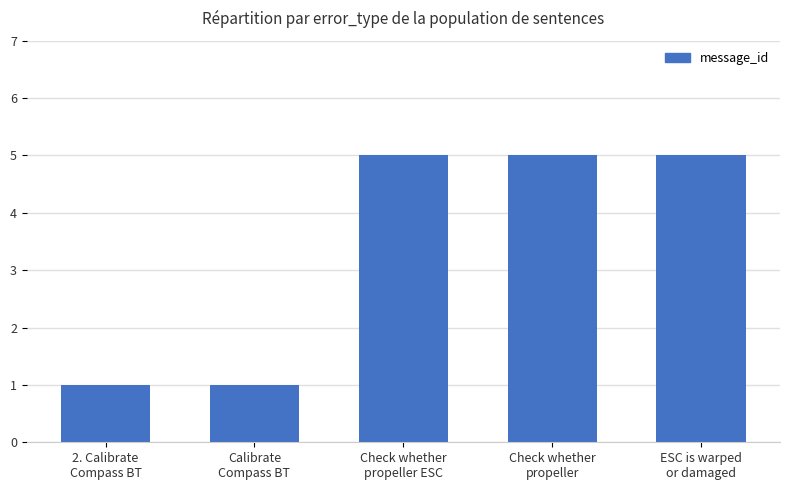

What is the sum of all values?

17